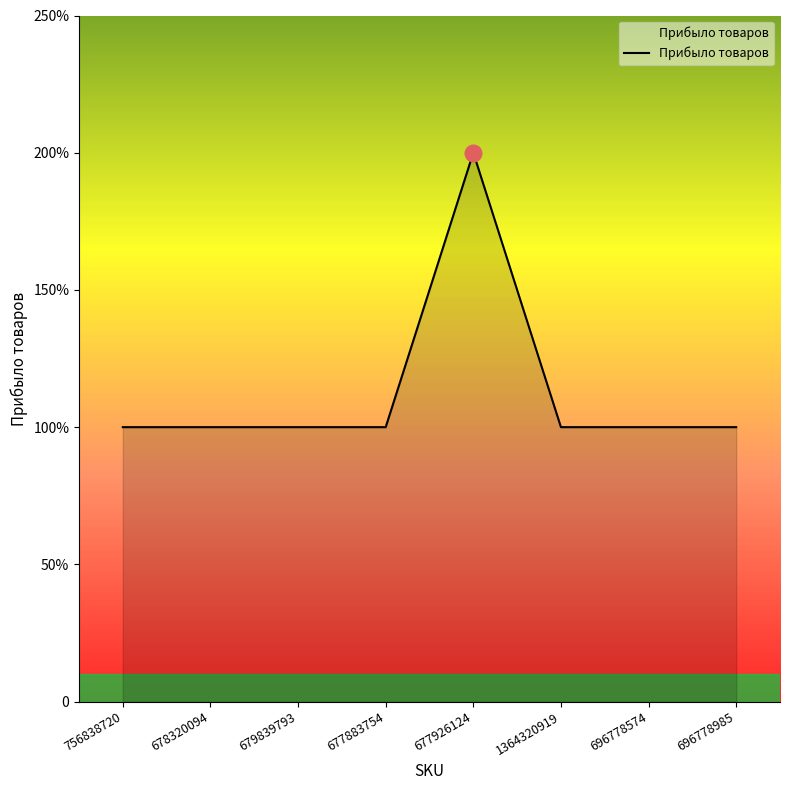

Which has a higher value, 756838720 or 1364320919?

756838720